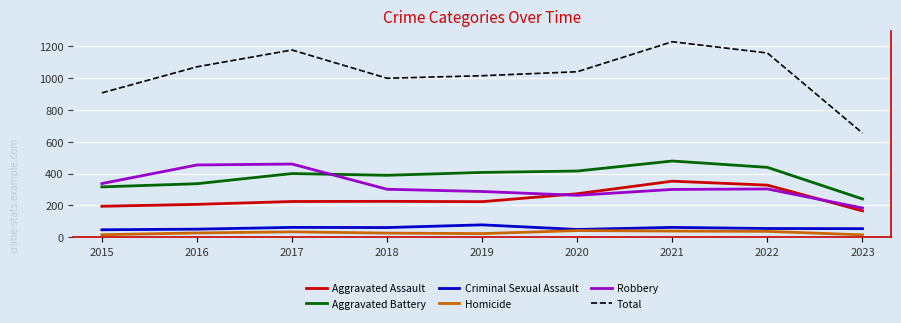

The value of Robbery at 2020 is 158. True or false?

False